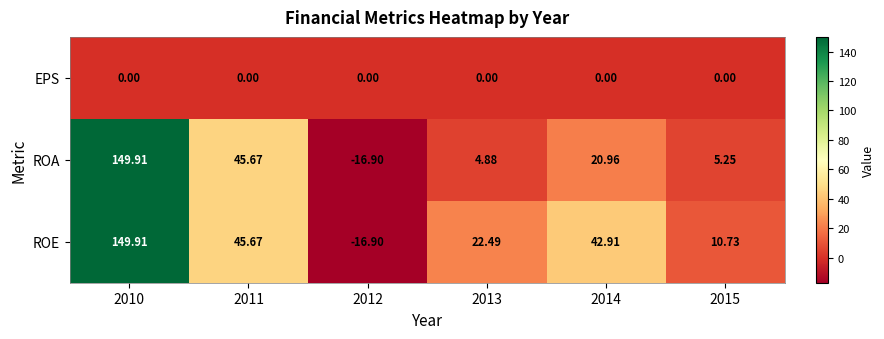

Which series has the largest total across all categories?

ROE